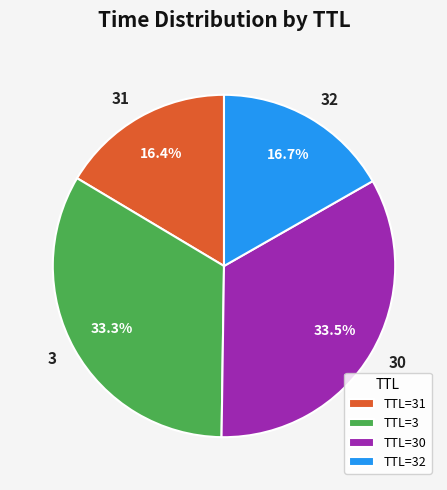

Approximately how many times larger is the value at 30 compared to 32?

2.0